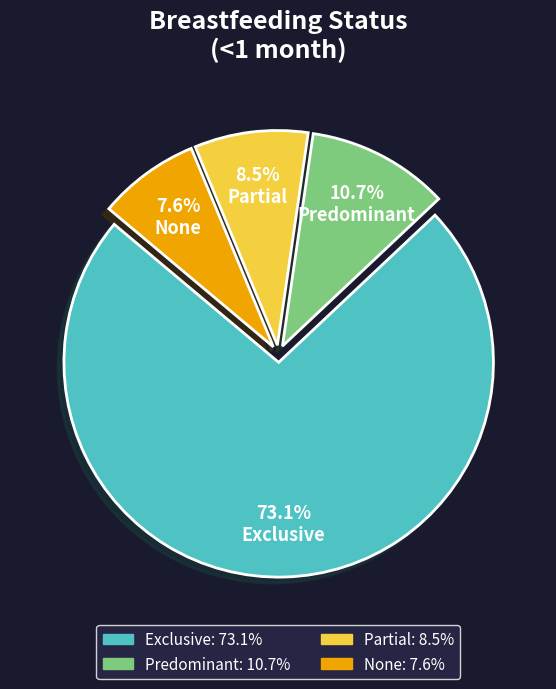

Which category has the biggest portion of the pie?

Exclusive